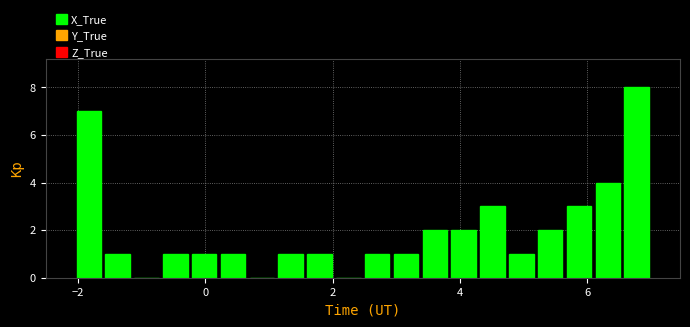

Around what value on the x-axis is the tallest bar? Give the approximate position of its centre, as read against the axis.

6.8